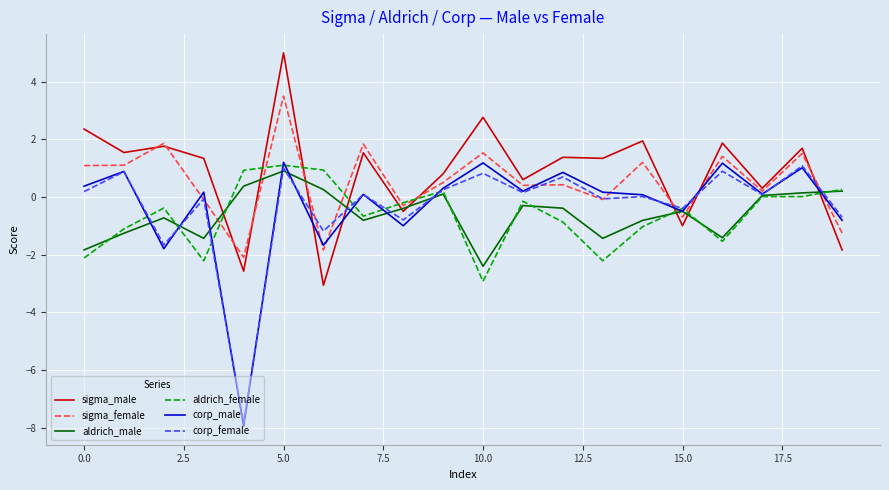

What is the sum of all corp_male values?

-6.0